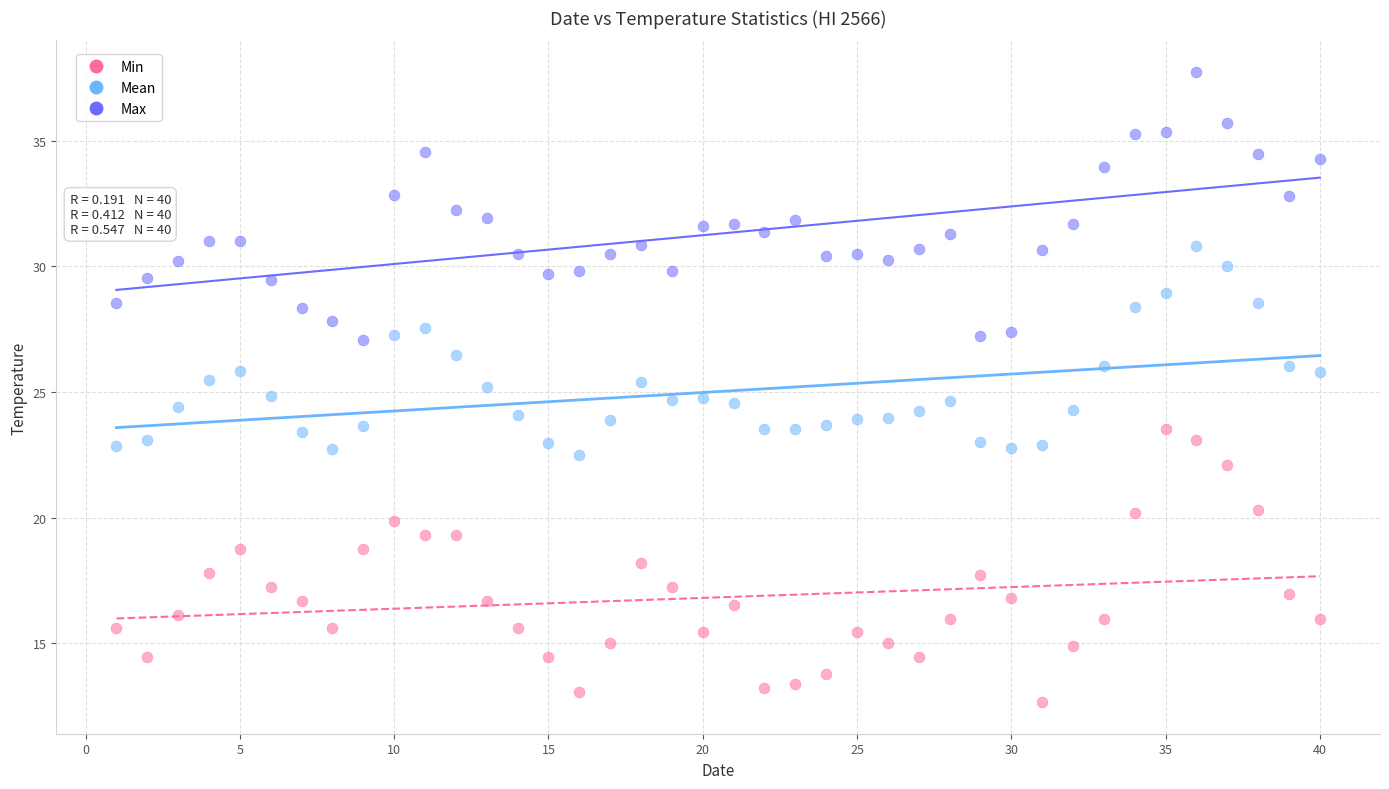

Across all data points, what is the range of X values (max minus min)?

39.0